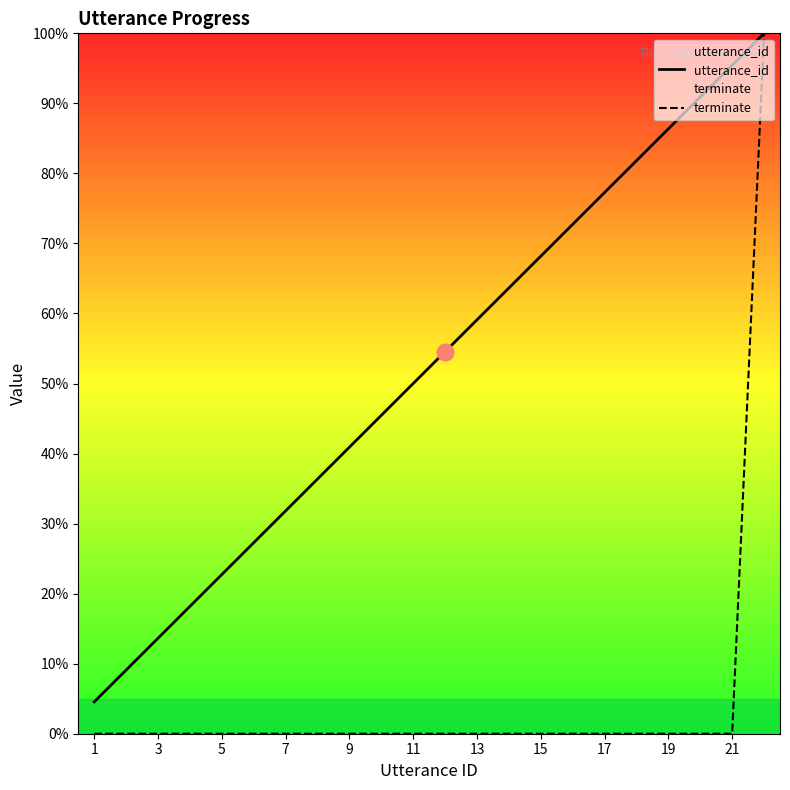

Is it true that utterance_id equals 28.5 at 13?

False